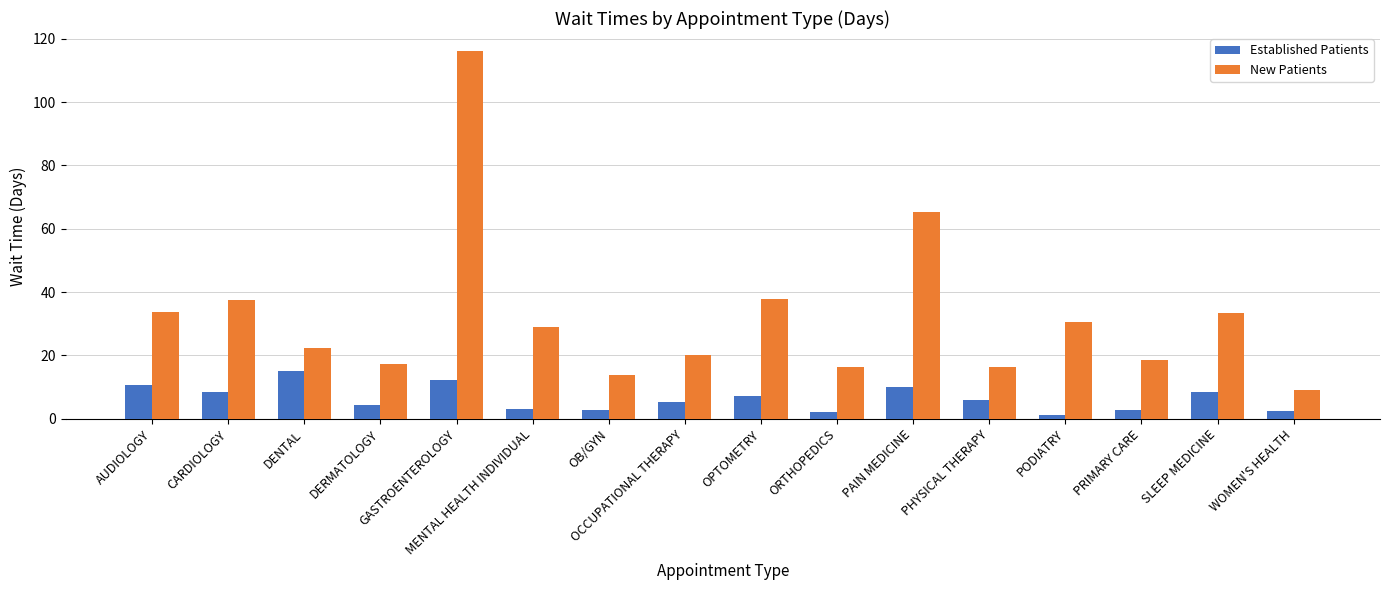

Does the chart contain stacked bars?

No